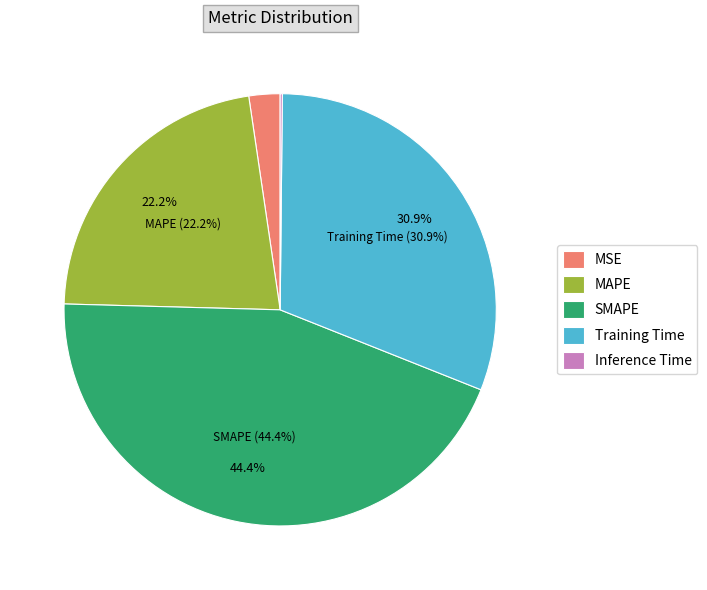

What is the smallest slice in the pie chart?

Inference Time